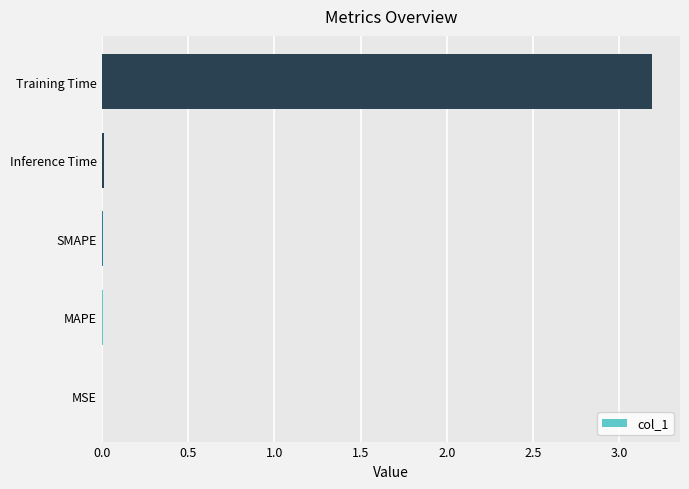

What is the sum of all values?

3.2